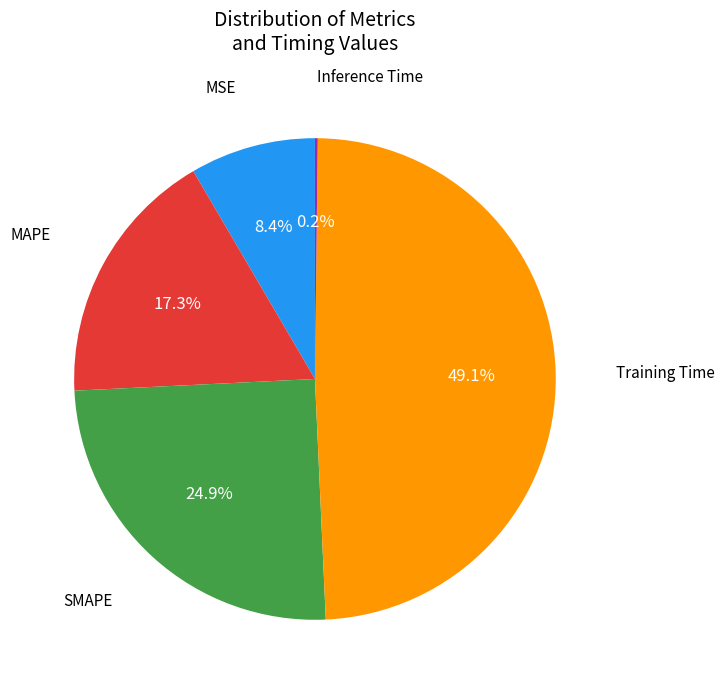

Is there any slice that represents more than half of the pie?

No